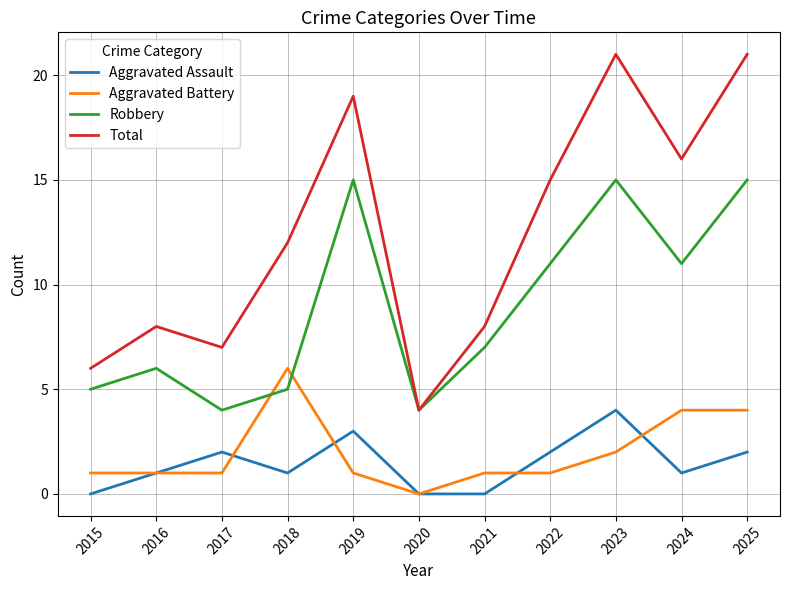

What are all the series names shown in the legend?

Aggravated Assault, Aggravated Battery, Robbery, Total